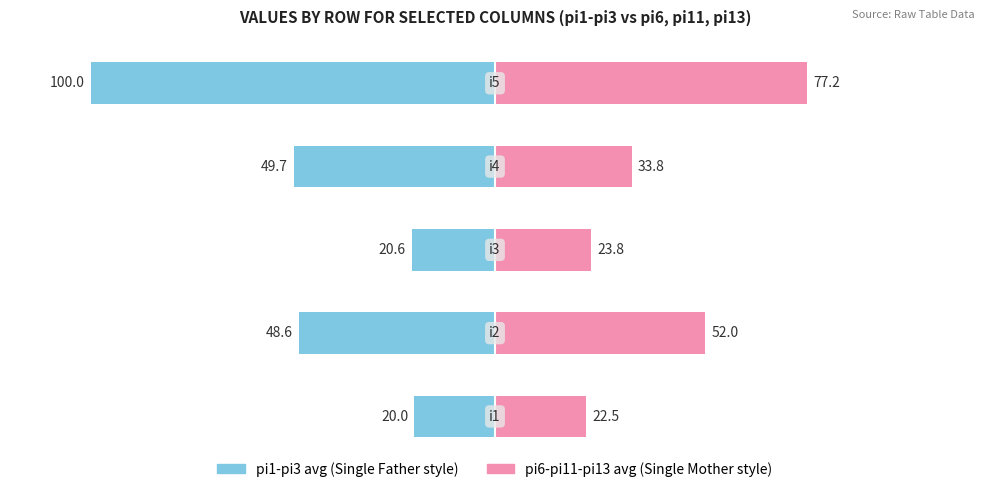

What is the value of the pi1-pi3 avg bar at the 4th from the left?

-49.7